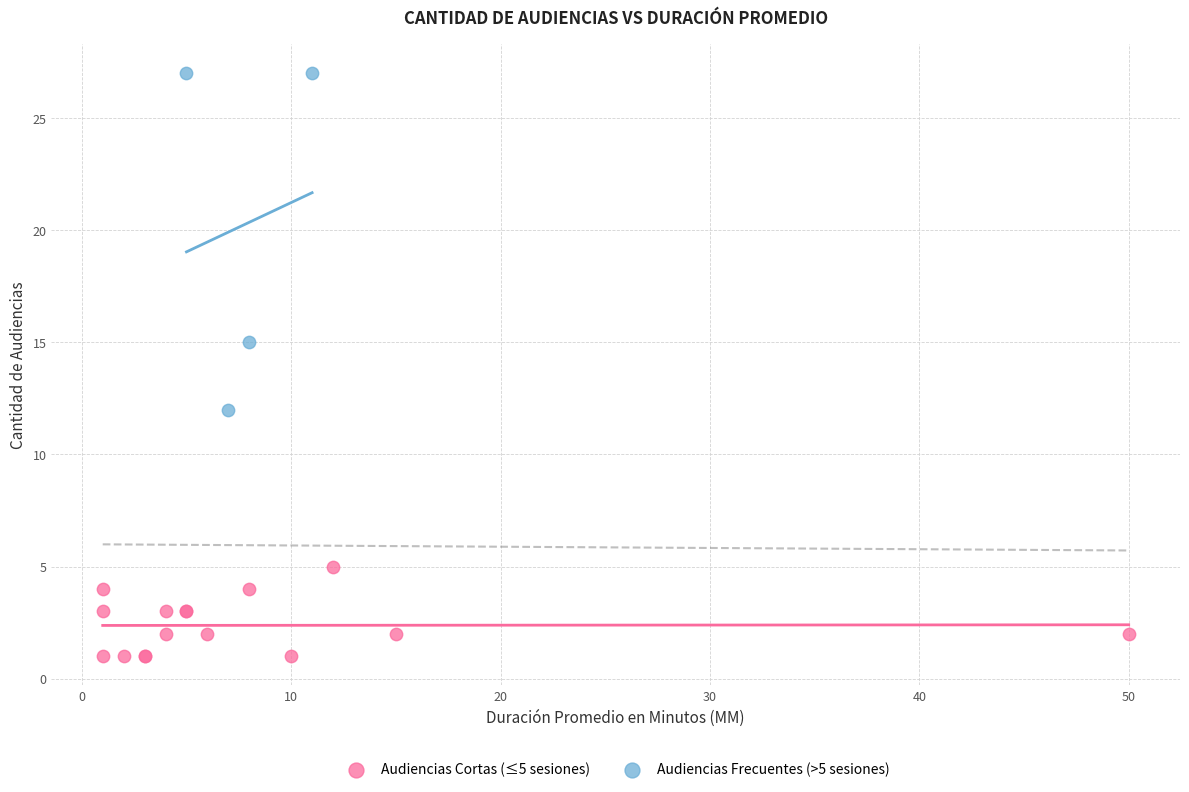

What are all the series names shown in the legend?

Audiencias Cortas (≤5 sesiones), Audiencias Frecuentes (>5 sesiones)